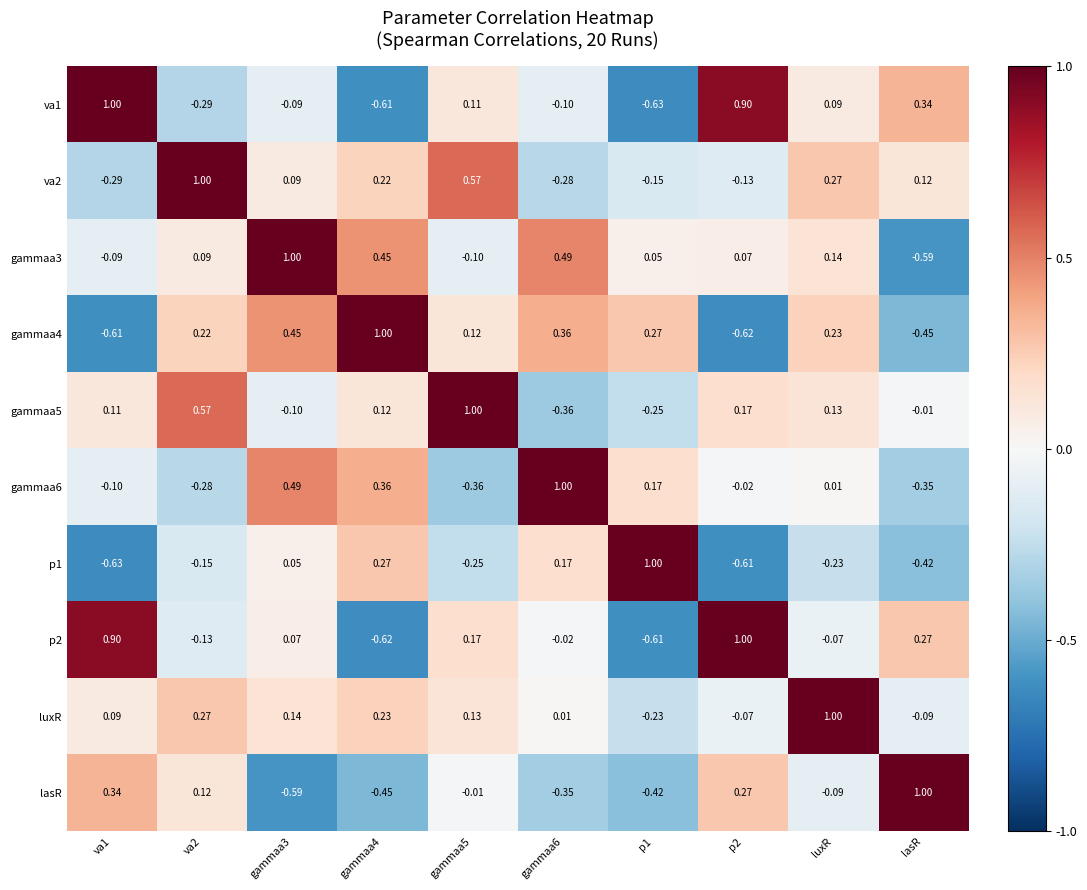

How many data points does each series have?

10